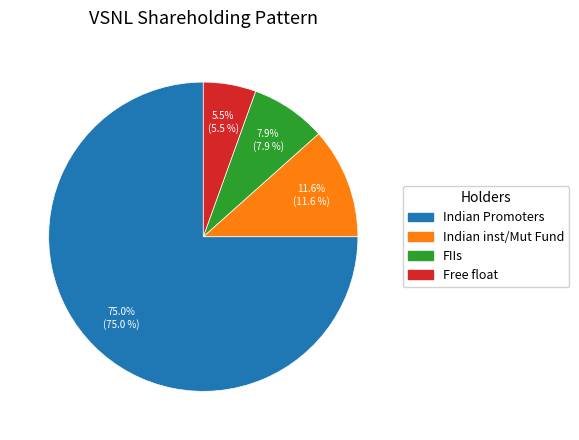

Is there any slice that represents more than half of the pie?

Yes